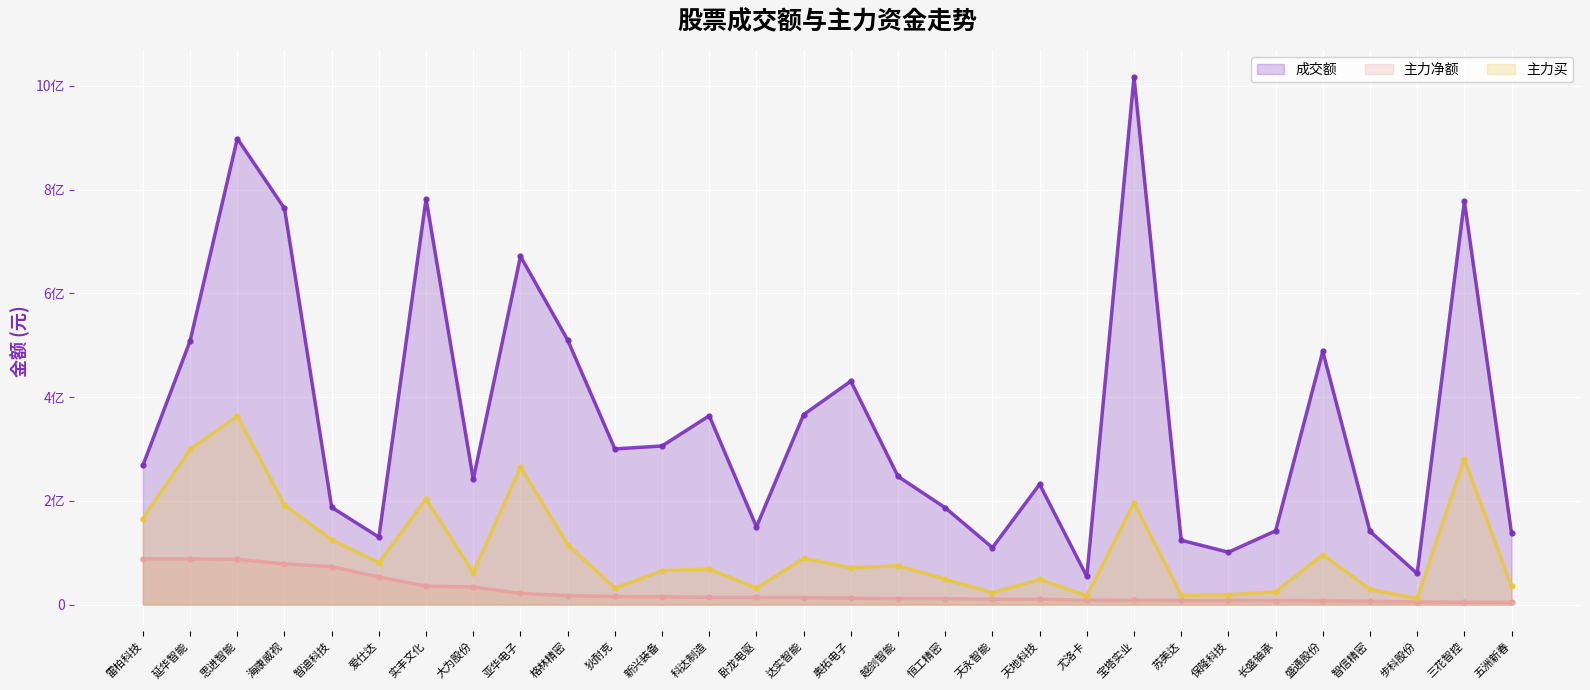

Which series has the largest range (max minus min)?

成交额 (线)